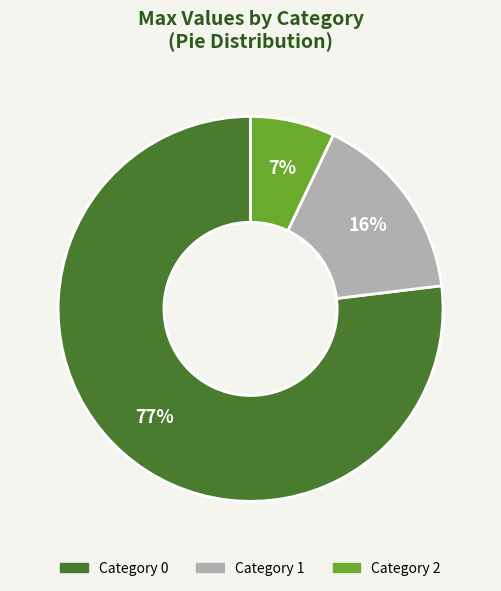

Does any single category account for the majority?

Yes